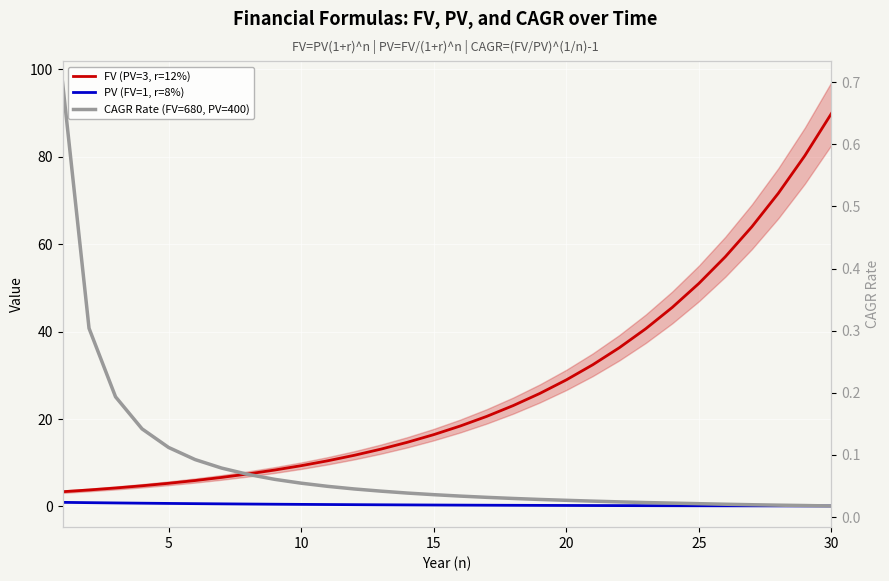

Reading left to right, what are all the values shown in this chart?

FV (PV=3, r=12%): 3.4	3.8	4.2	4.7	5.3	5.9	6.6	7.4	8.3	9.3	10.4	11.7	13.1	14.7	16.4	18.4	20.6	23.1	25.8	28.9	32.4	36.3	40.7	45.5	51.0	57.1	64.0	71.7	80.2	89.9
PV (FV=1, r=8%): 0.9	0.9	0.8	0.7	0.7	0.6	0.6	0.5	0.5	0.5	0.4	0.4	0.4	0.3	0.3	0.3	0.3	0.3	0.2	0.2	0.2	0.2	0.2	0.2	0.1	0.1	0.1	0.1	0.1	0.1
CAGR Rate (FV=680, PV=400): 0.7	0.3	0.2	0.1	0.1	0.1	0.1	0.1	0.1	0.1	0.0	0.0	0.0	0.0	0.0	0.0	0.0	0.0	0.0	0.0	0.0	0.0	0.0	0.0	0.0	0.0	0.0	0.0	0.0	0.0